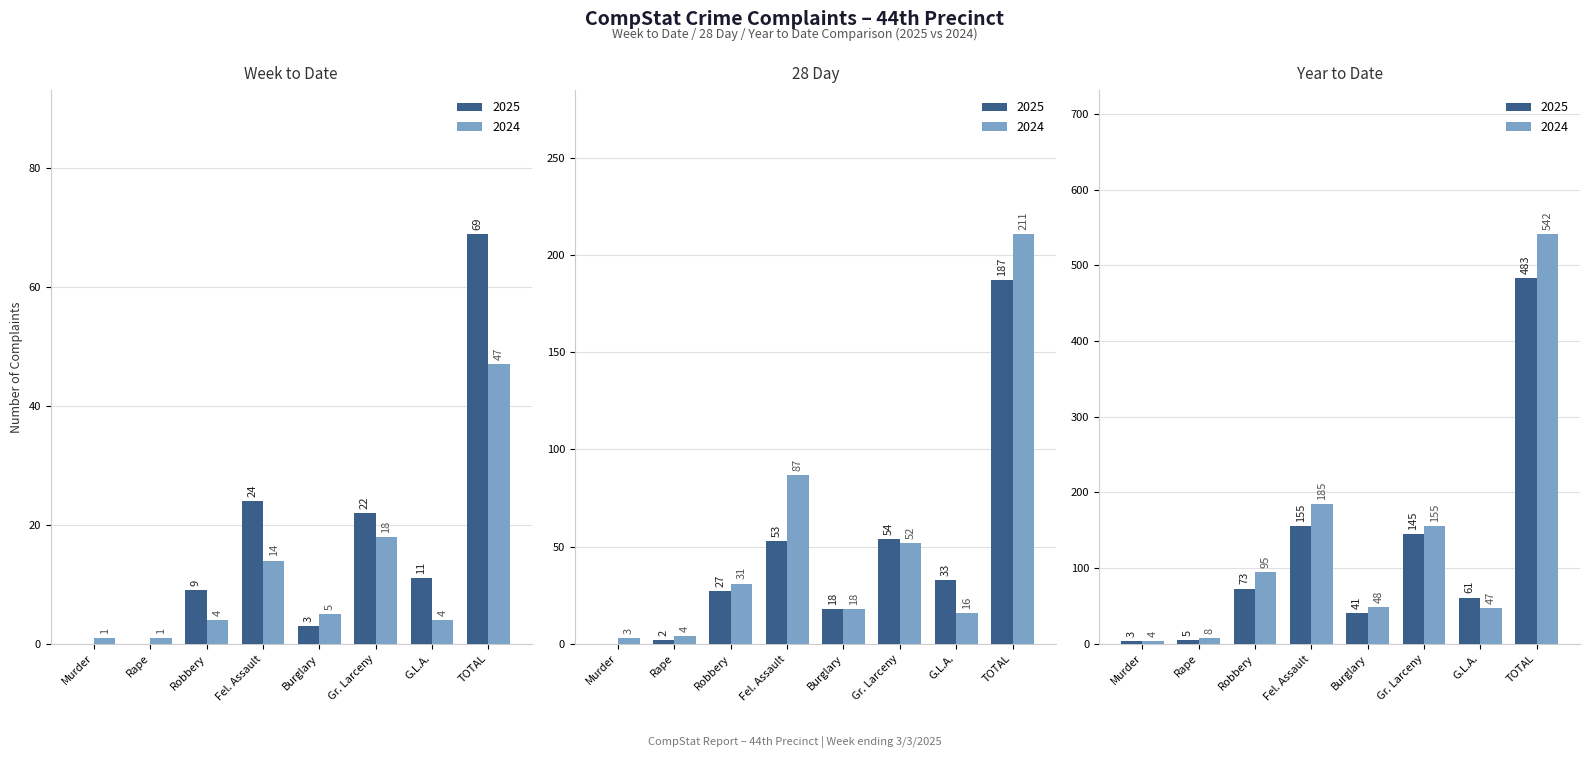

The value of Week 2025 at Gr. Larceny is 6. True or false?

False